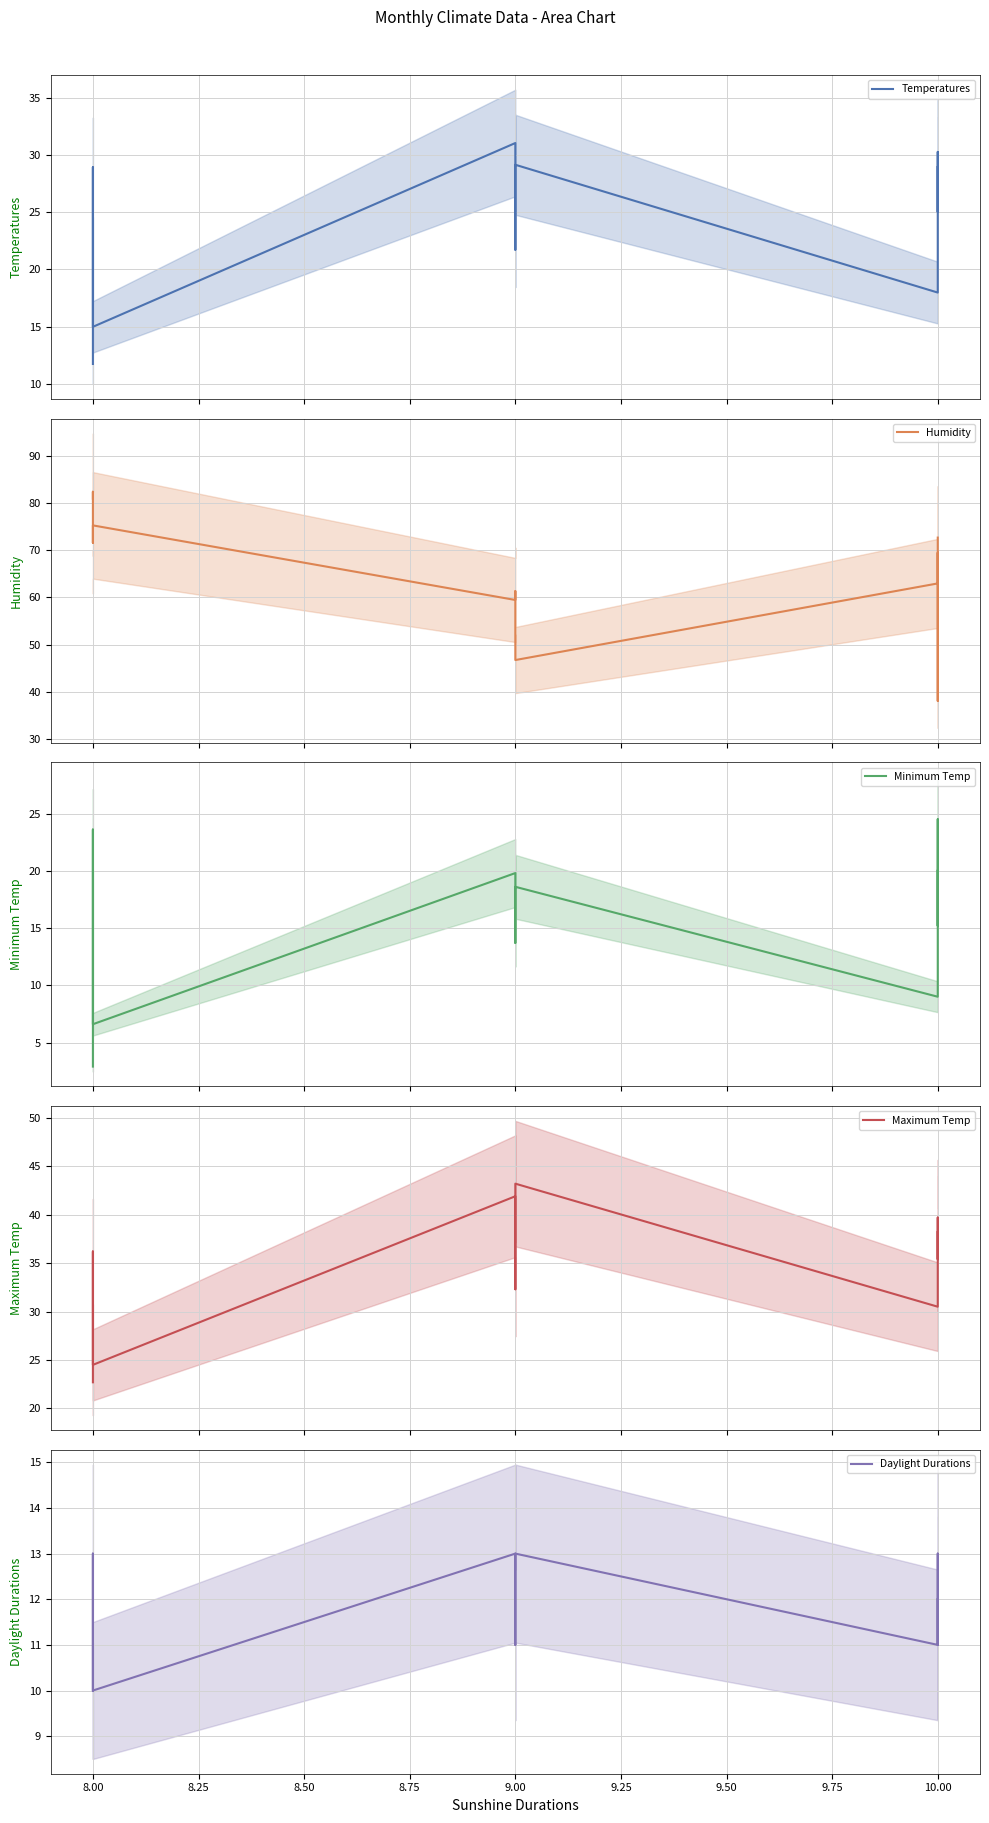

How many interior local valleys does the Maximum Temp series have?

4